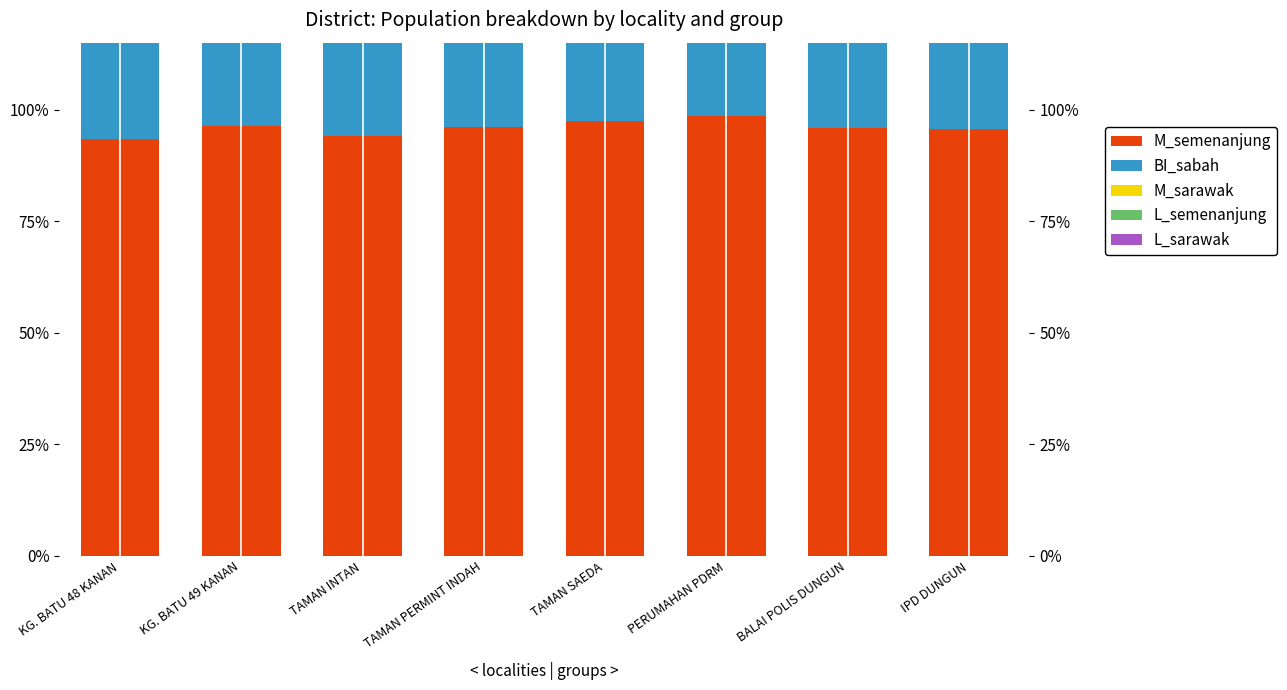

What is the value of the L_semenanjung bar at the 1st from the left?

0.5